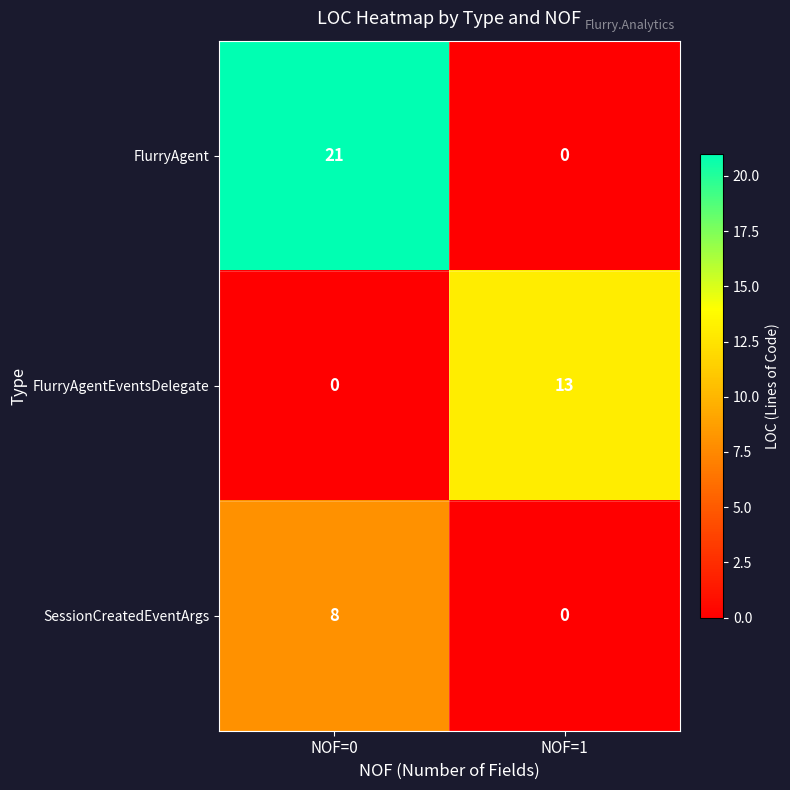

Rank the series at NOF=0 from highest to lowest value.

FlurryAgent, SessionCreatedEventArgs, FlurryAgentEventsDelegate